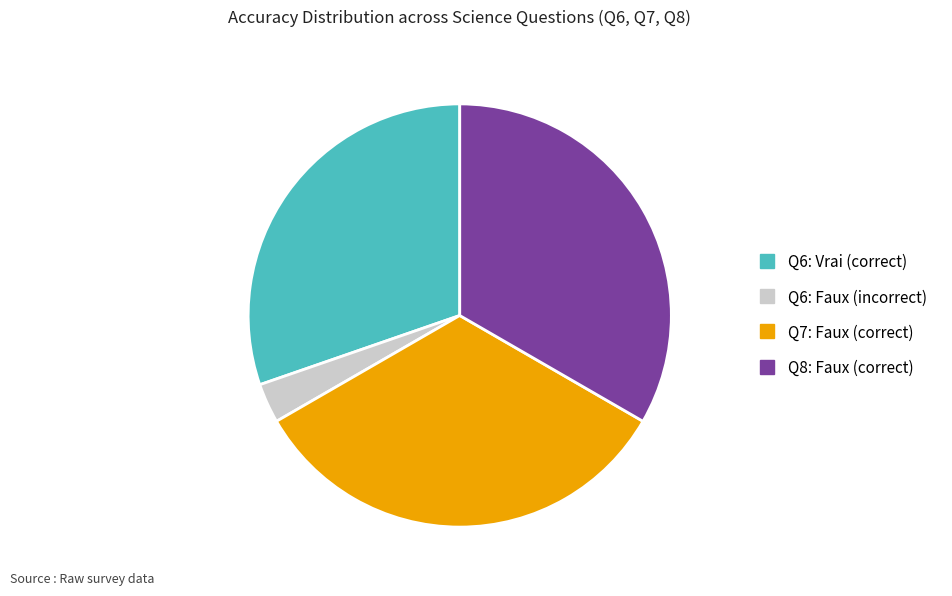

How many slices are in this pie chart?

4